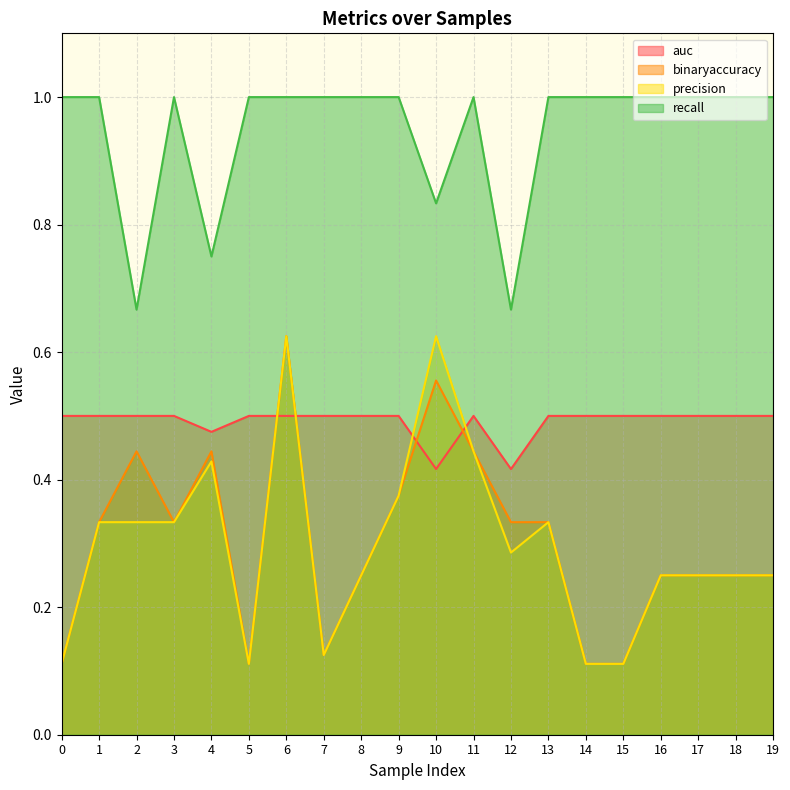

The value of binaryaccuracy at 7 is 0.1. True or false?

True